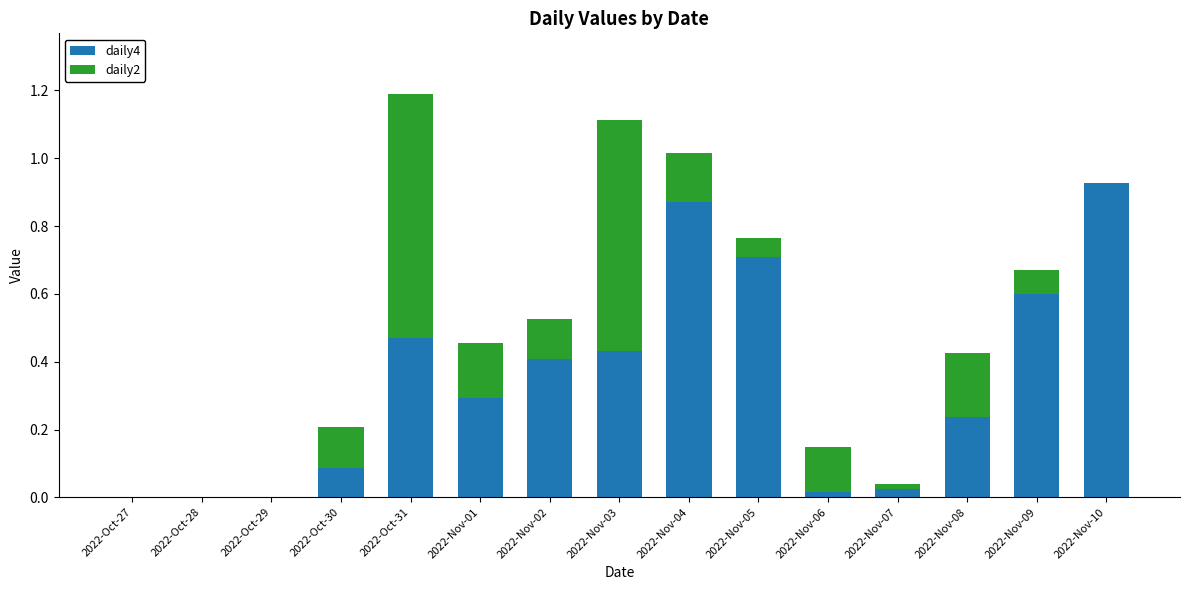

The value of daily4 at 2022-Oct-29 is -0.6. True or false?

False